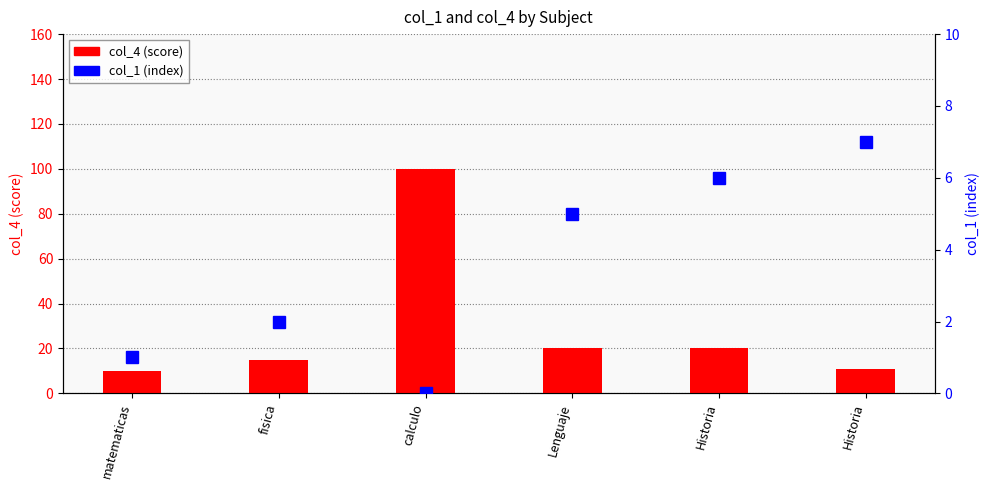

What value does the col_4 (score) series have at Lenguaje, to the nearest 10?

20